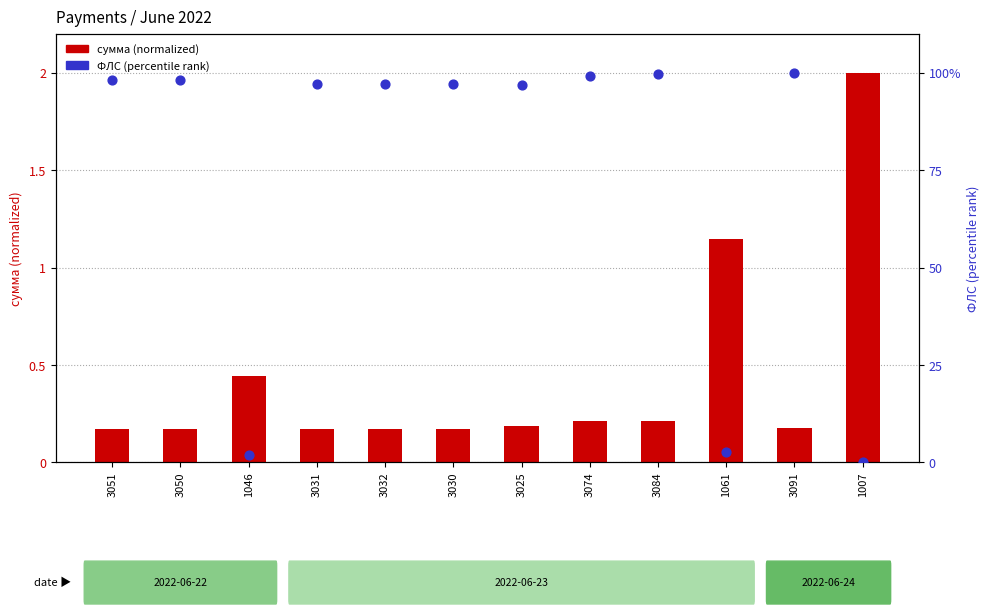

Which series has the largest Y range (max minus min)?

ФЛС (percentile rank)